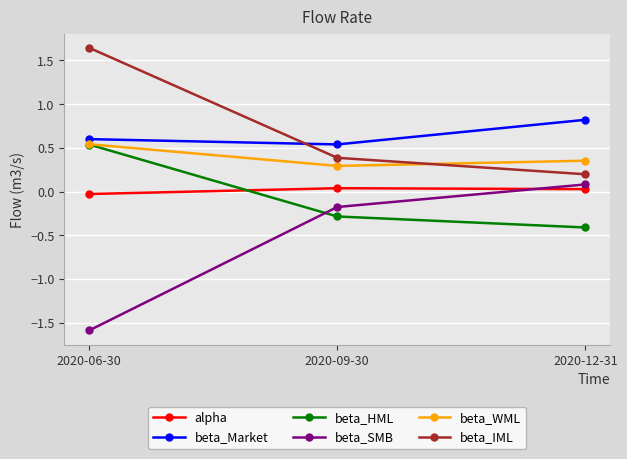

Where is beta_SMB nearest to the value 0?

2020-12-31